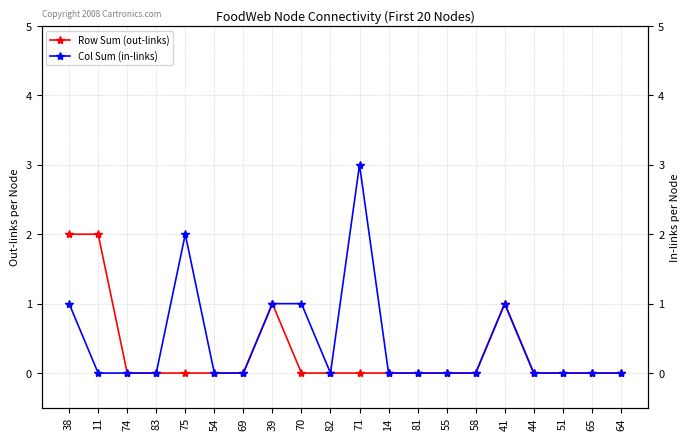

Which category has the highest value across all series?

71